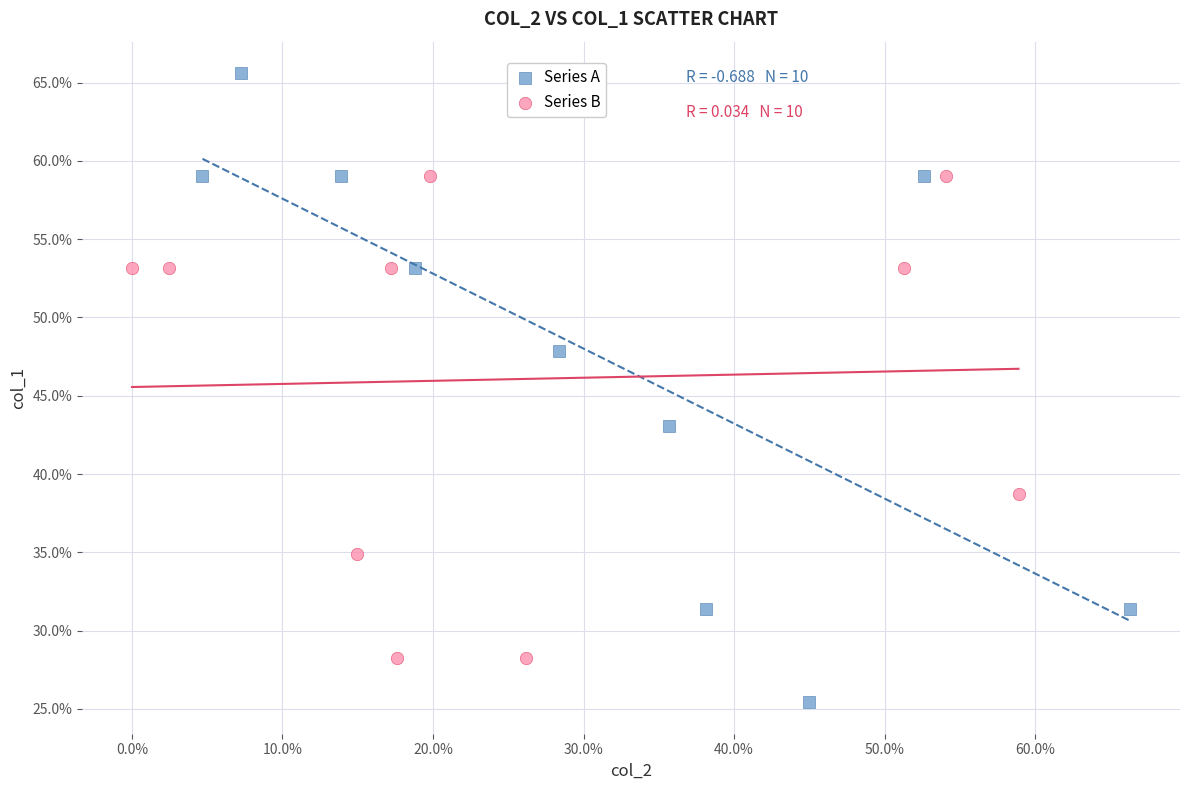

Which series contains the lowest Y value?

Series A